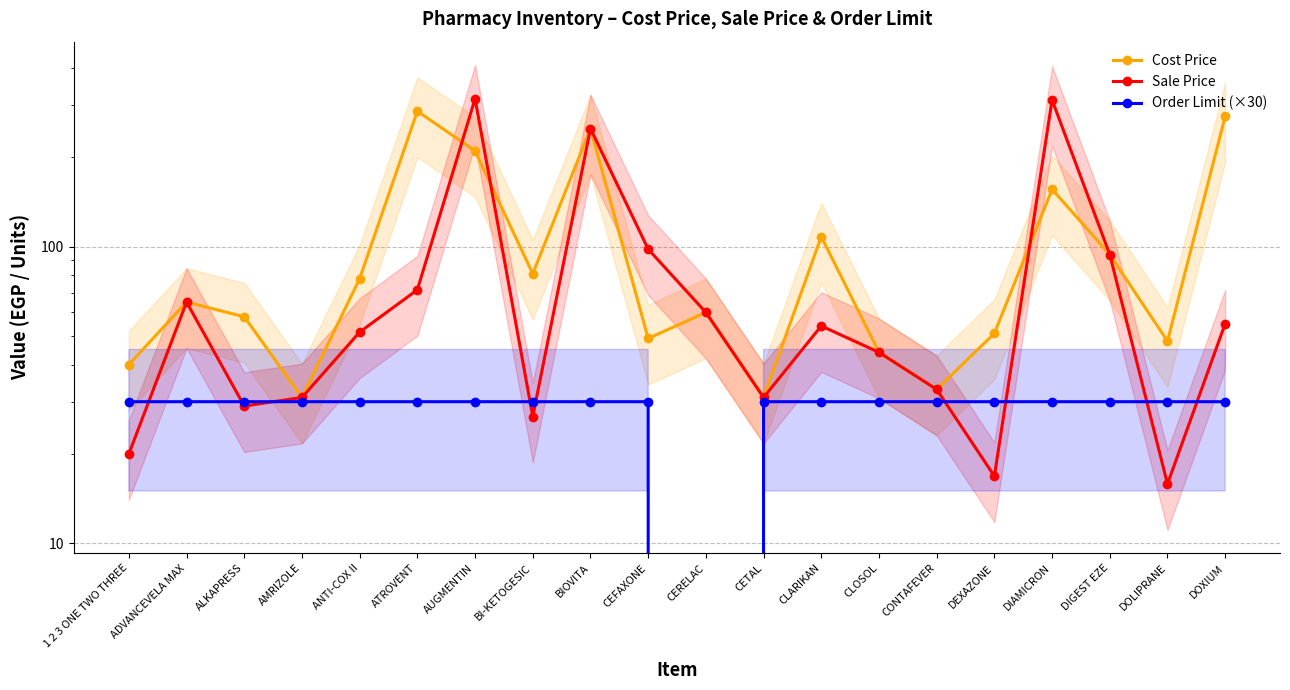

What position from the left is BI-KETOGESIC?

8